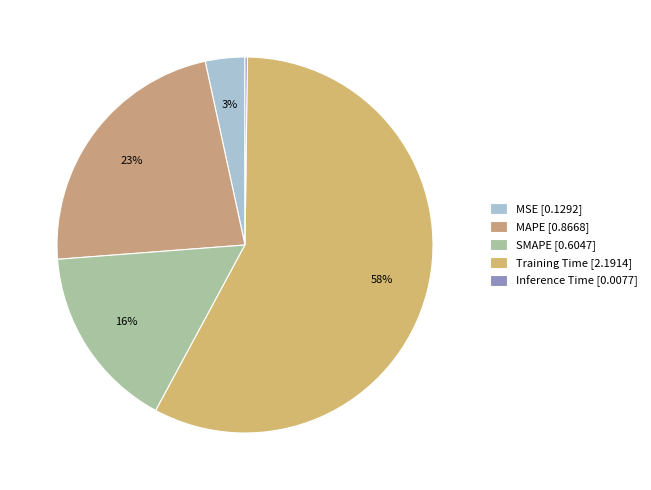

How many segments does this pie chart have?

5